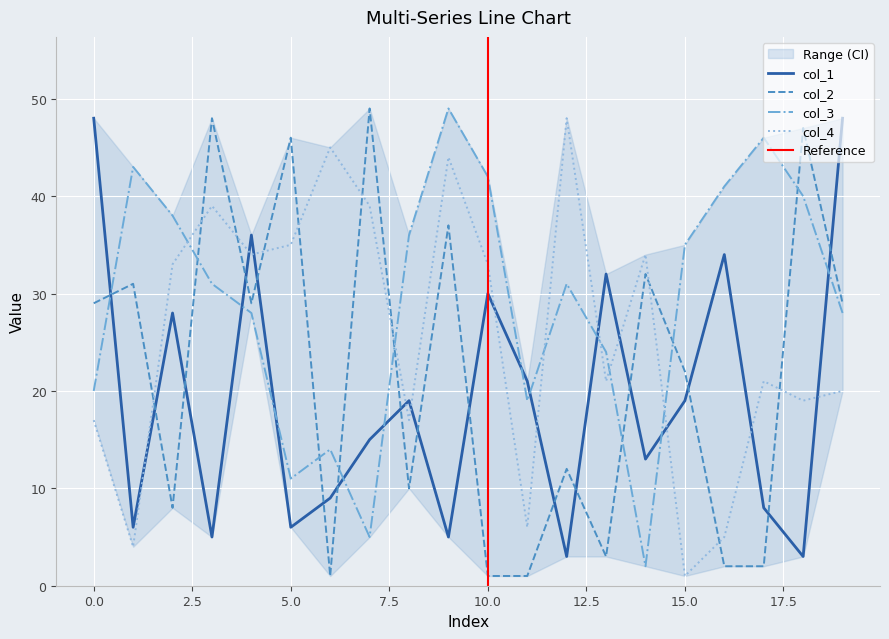

True or false: col_1 has more than 2 points higher than both neighbors.

True